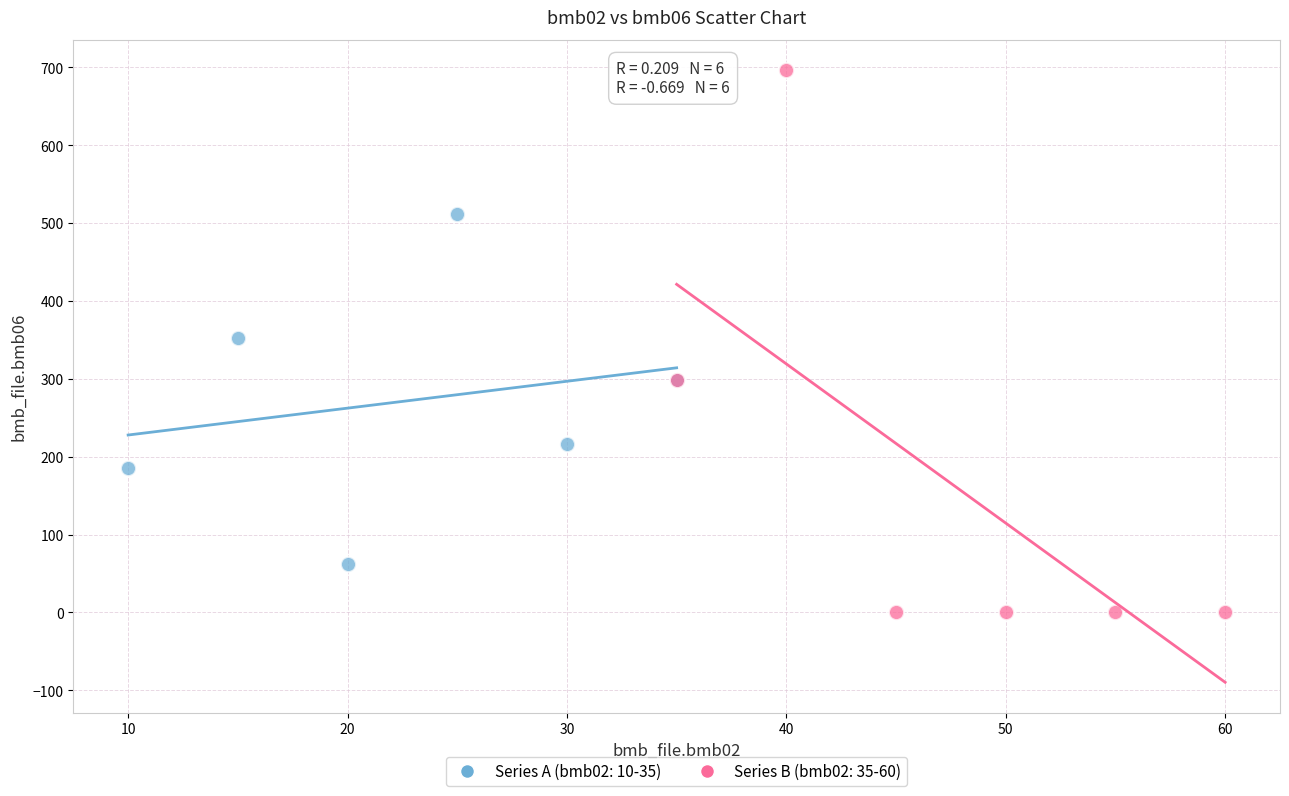

Which series has the largest Y range (max minus min)?

Series B (bmb02: 35-60)